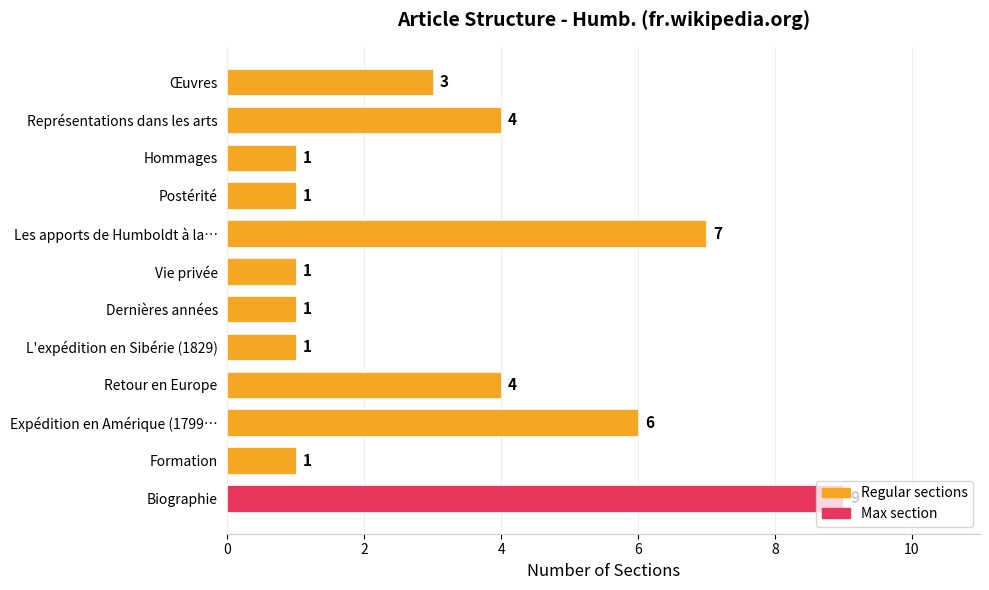

What value does the data have at Représentations dans les arts?

4